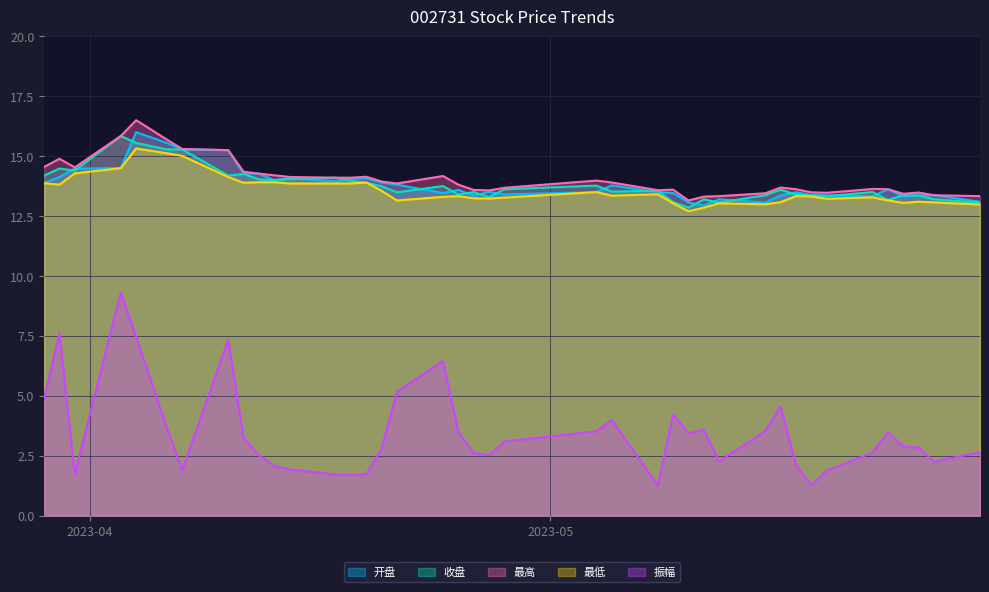

What is the average value of the 最低 series?

13.6